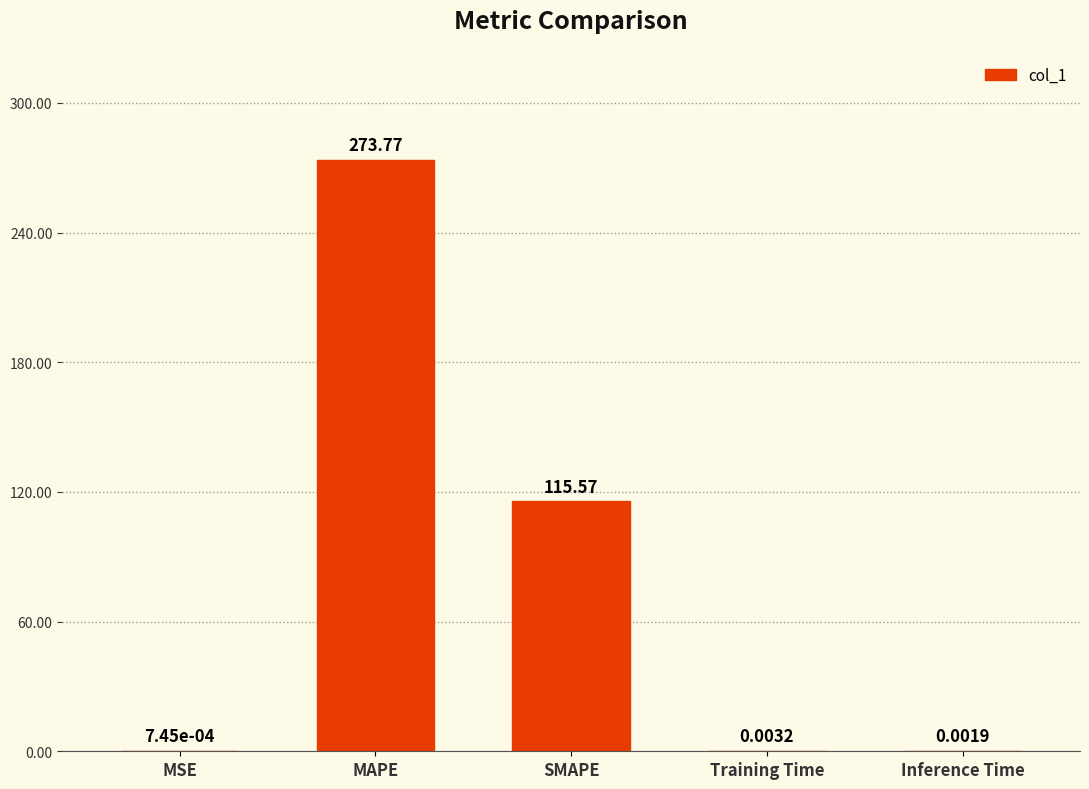

Between Training Time and SMAPE, which is larger?

SMAPE